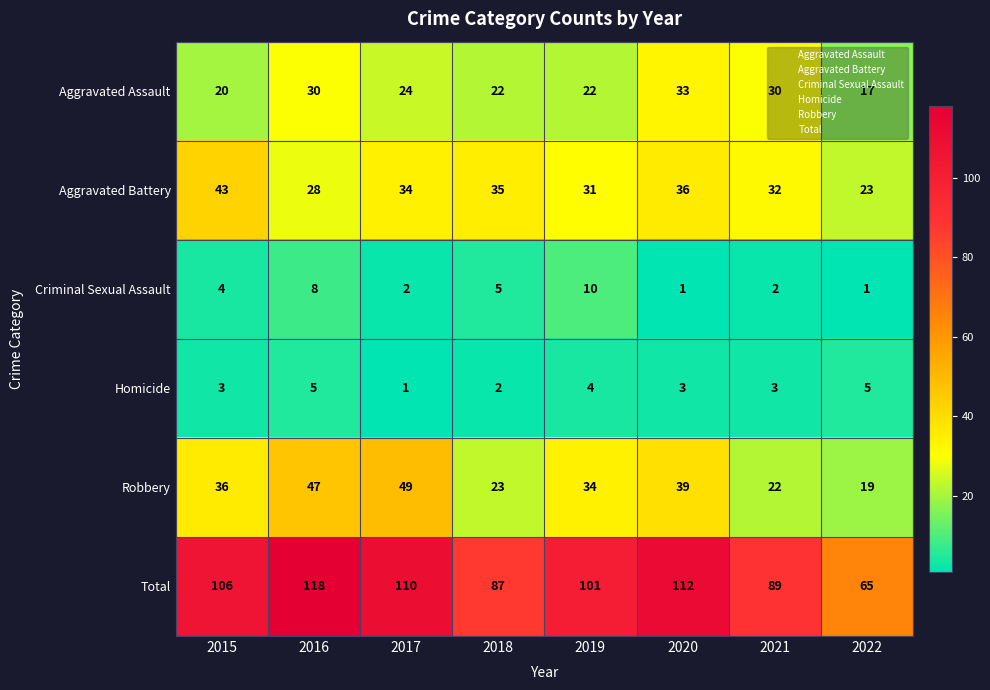

Between 2015 and 2018, which series saw the biggest shift?

Total